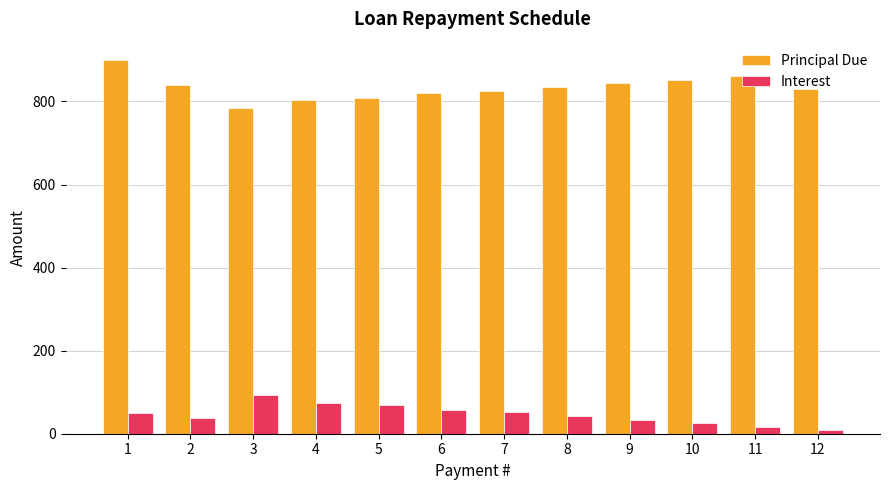

The Principal Due series shows 162.7 at 5. True or false?

False